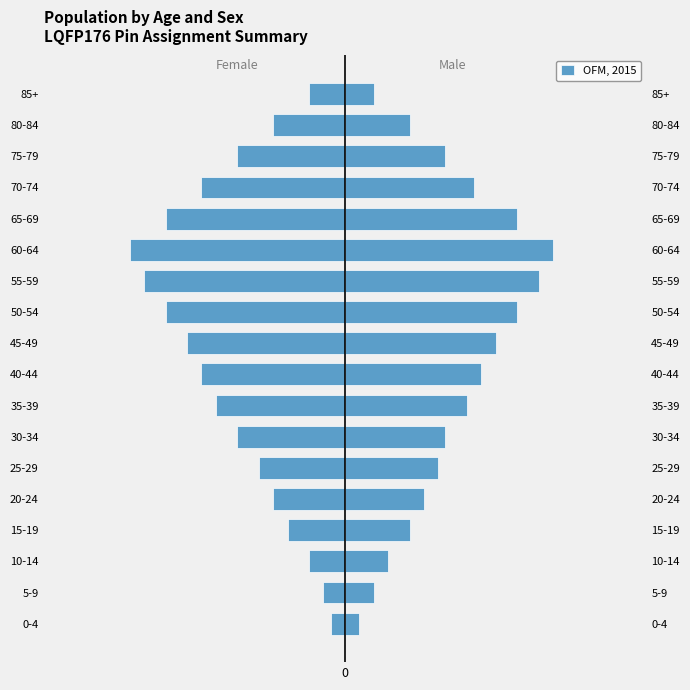

The chart shows a value of -2 at 2. True or false?

False